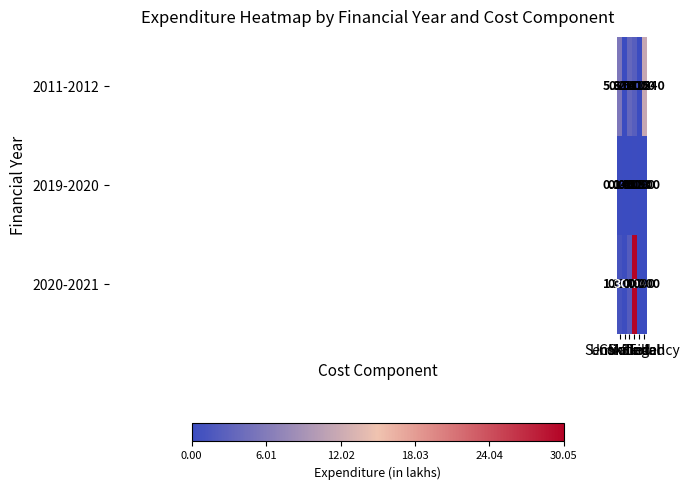

At Semi-Skilled, list the series in order from largest to smallest.

2020-2021, 2019-2020, 2011-2012